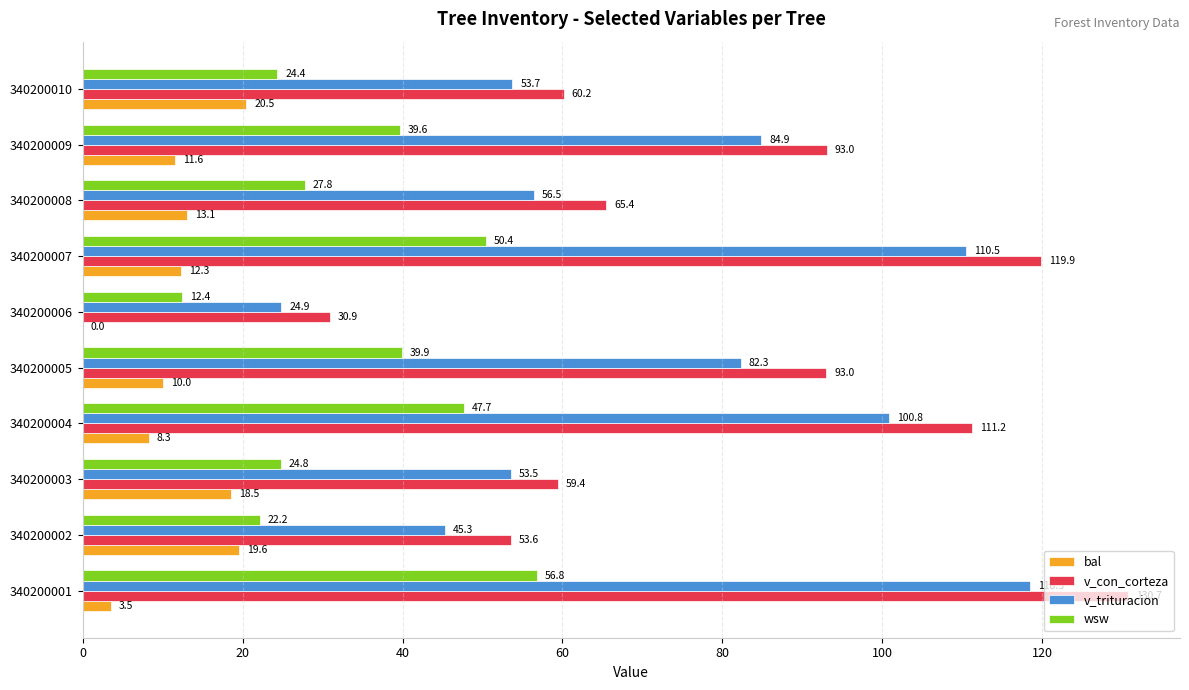

What are all the series names shown in the legend?

bal, v_con_corteza, v_trituracion, wsw